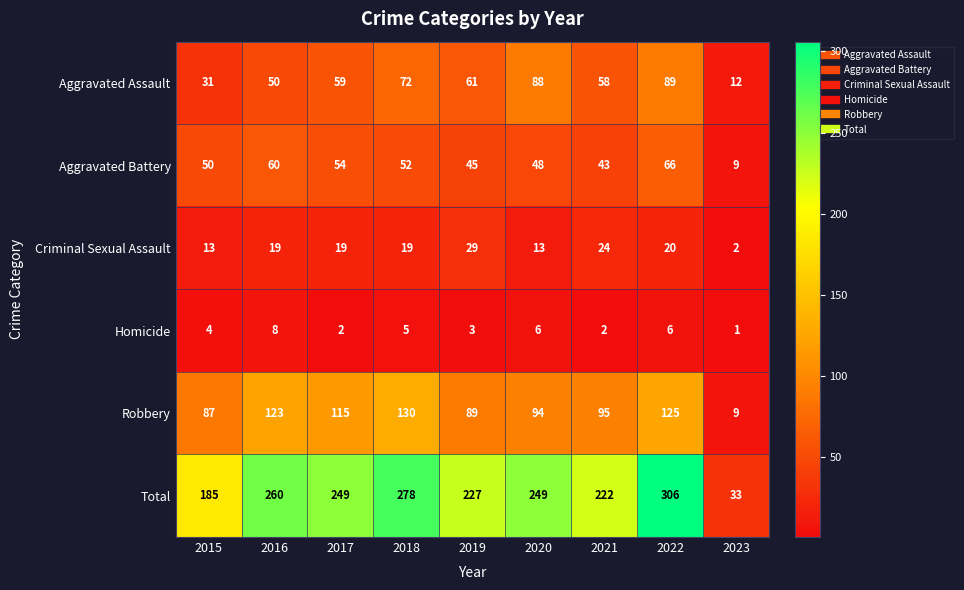

What is the smallest value displayed?

1